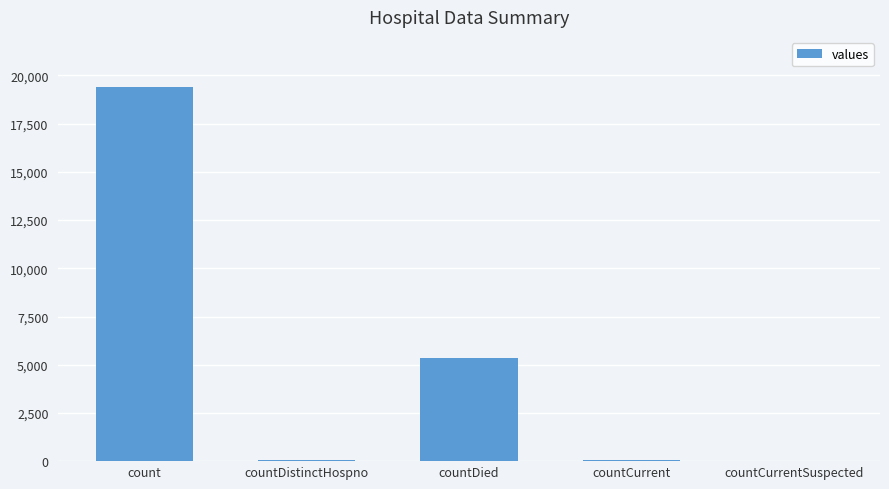

What is the change in value from count to countCurrent?

-19360